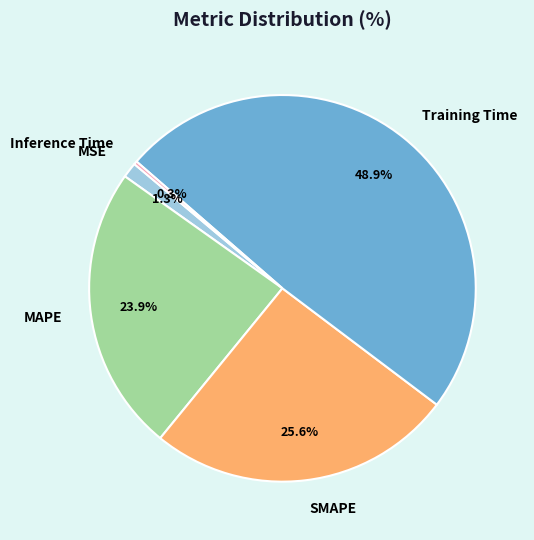

Is there any slice that represents more than half of the pie?

No